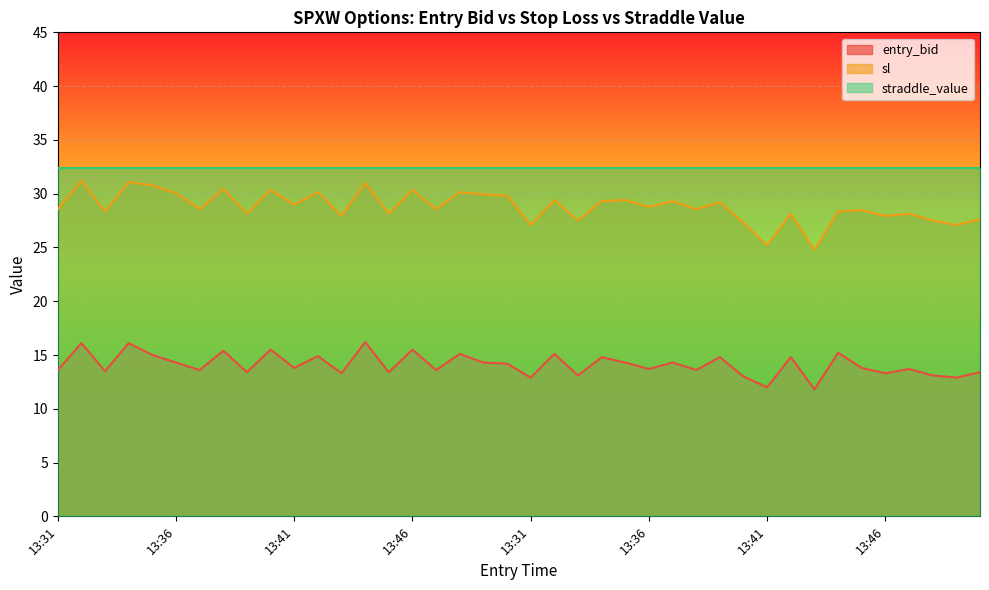

At which category is the sum across all series the highest?

13:32